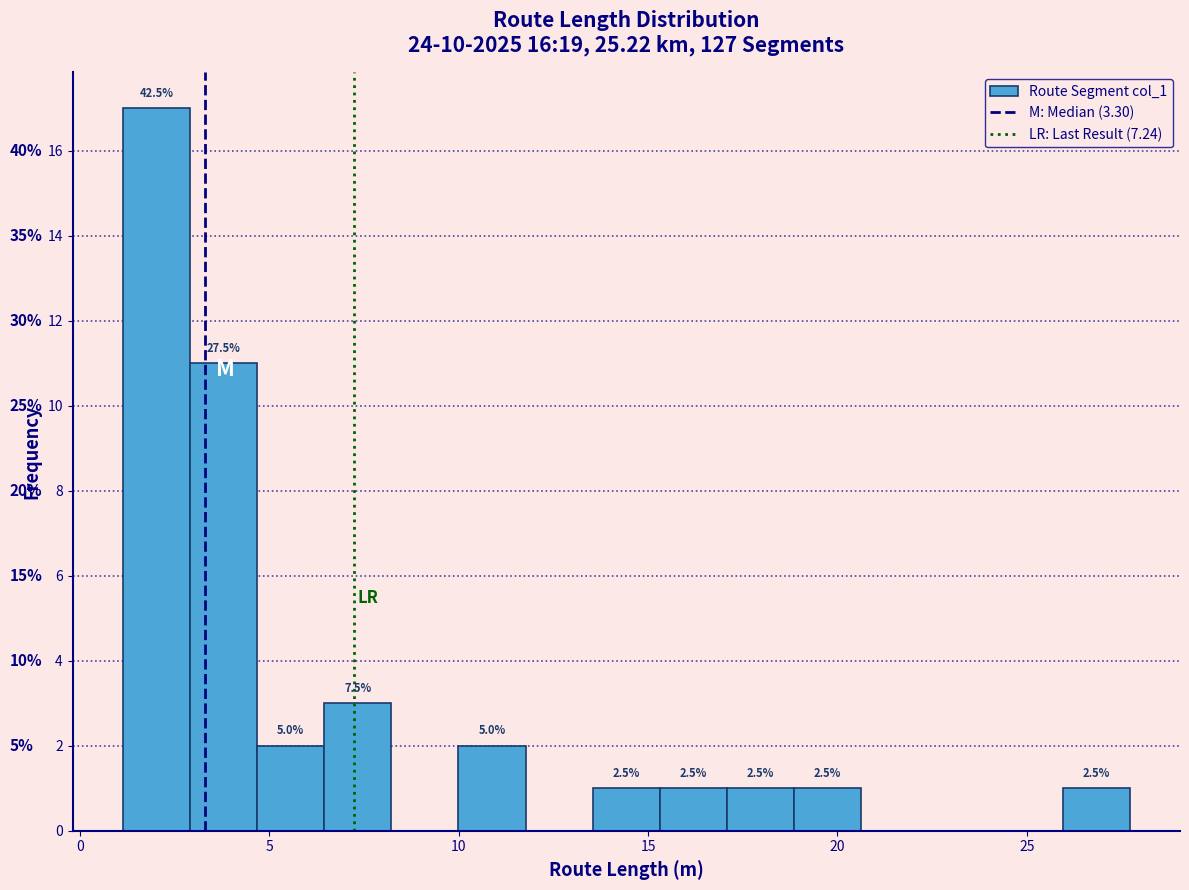

Around what value on the x-axis is the tallest bar? Give the approximate position of its centre, as read against the axis.

2.0